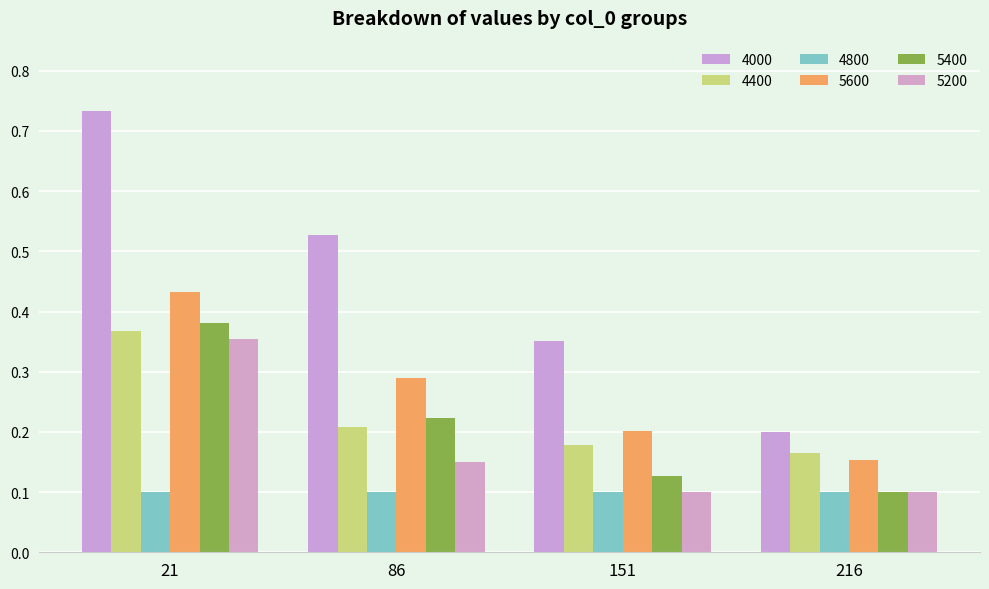

At which category is the sum across all series the highest?

21